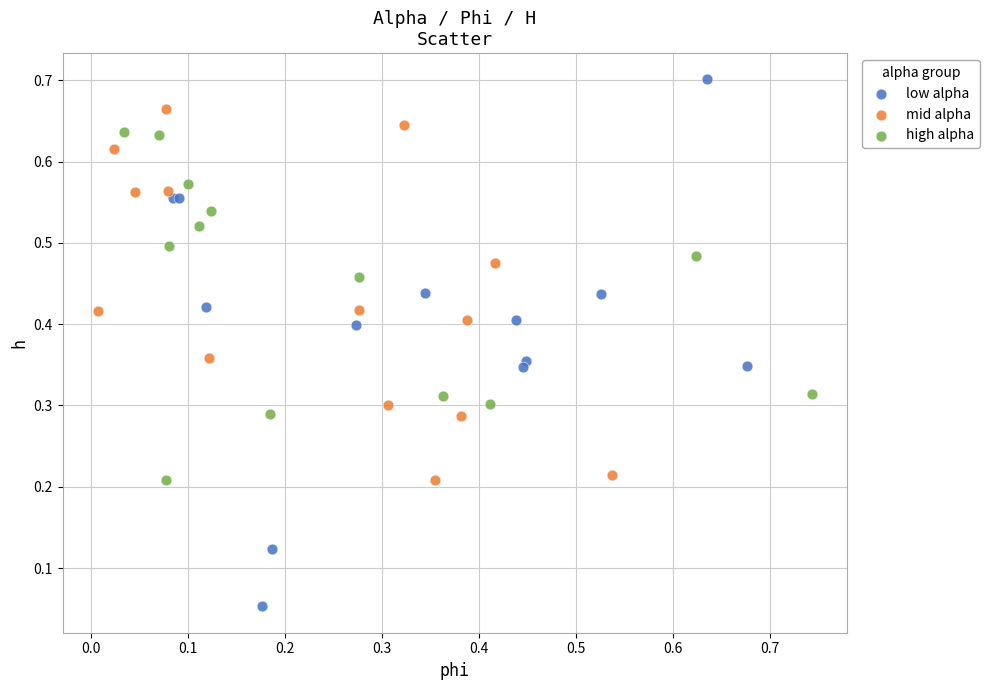

Which series reaches the minimum Y coordinate?

low alpha